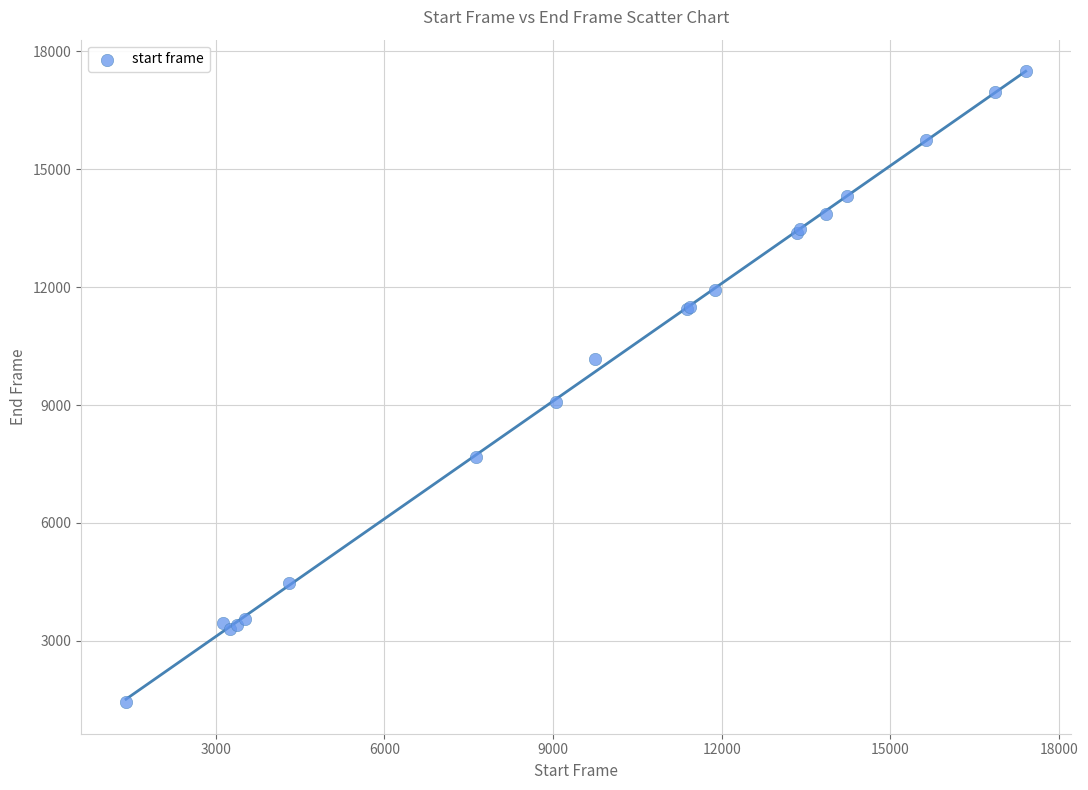

What Y value in the scatter plot is closest to 9466?

9073